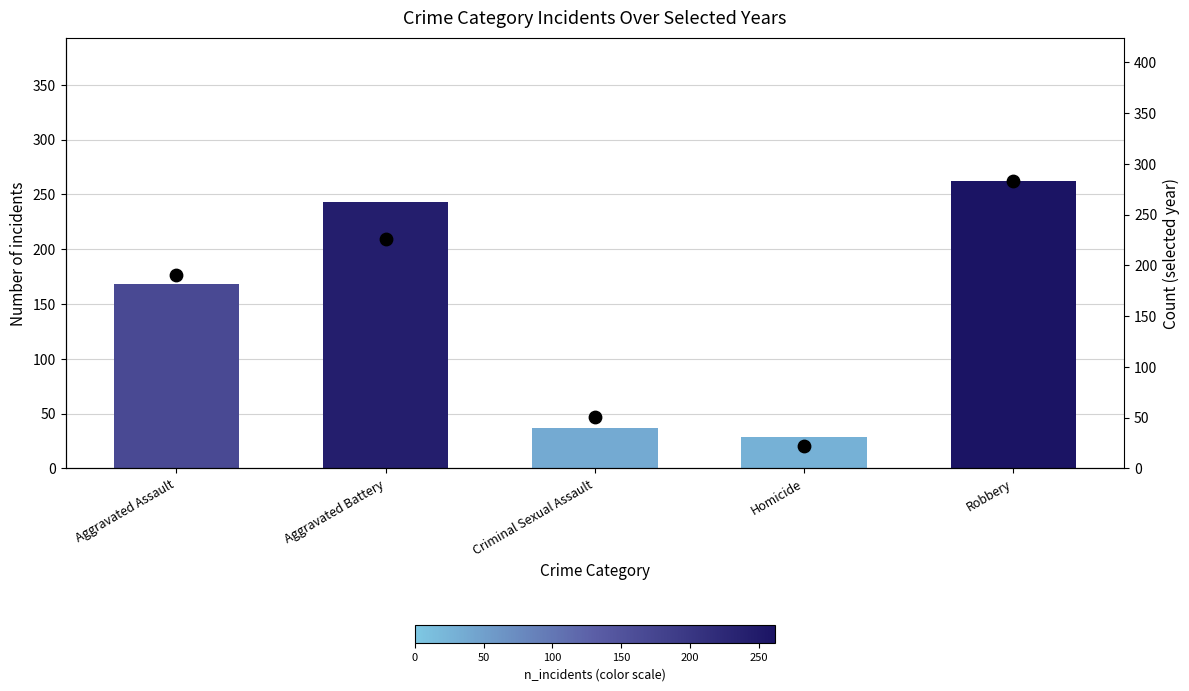

Which series reaches the maximum Y coordinate?

Selected year count